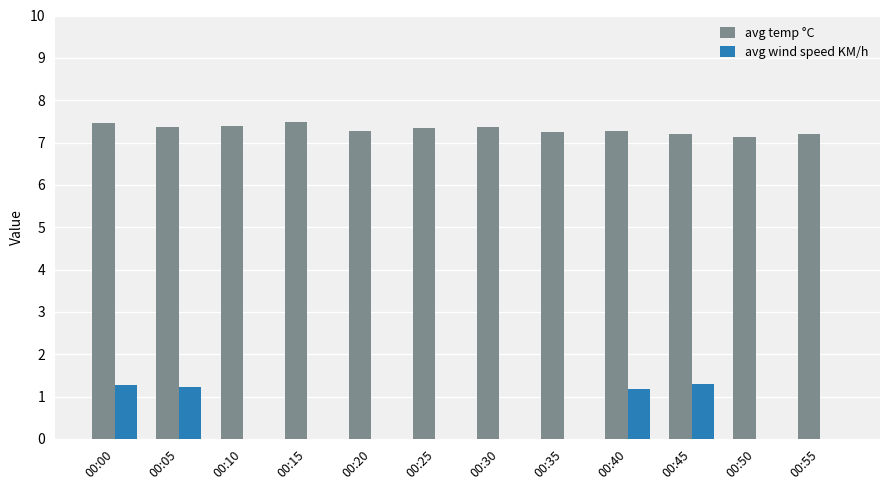

What is the greatest value displayed?

7.5